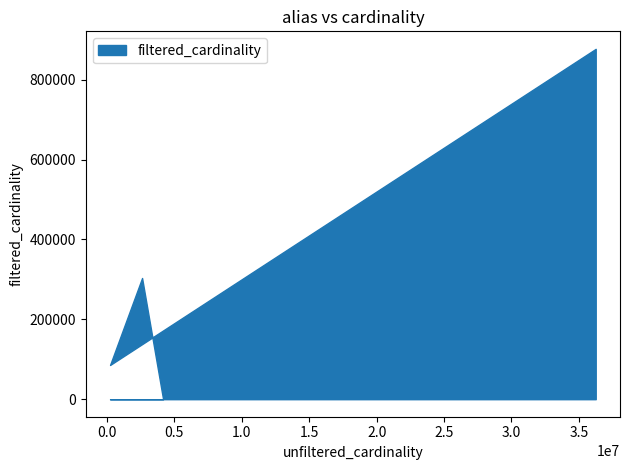

What is the greatest value displayed?

877113